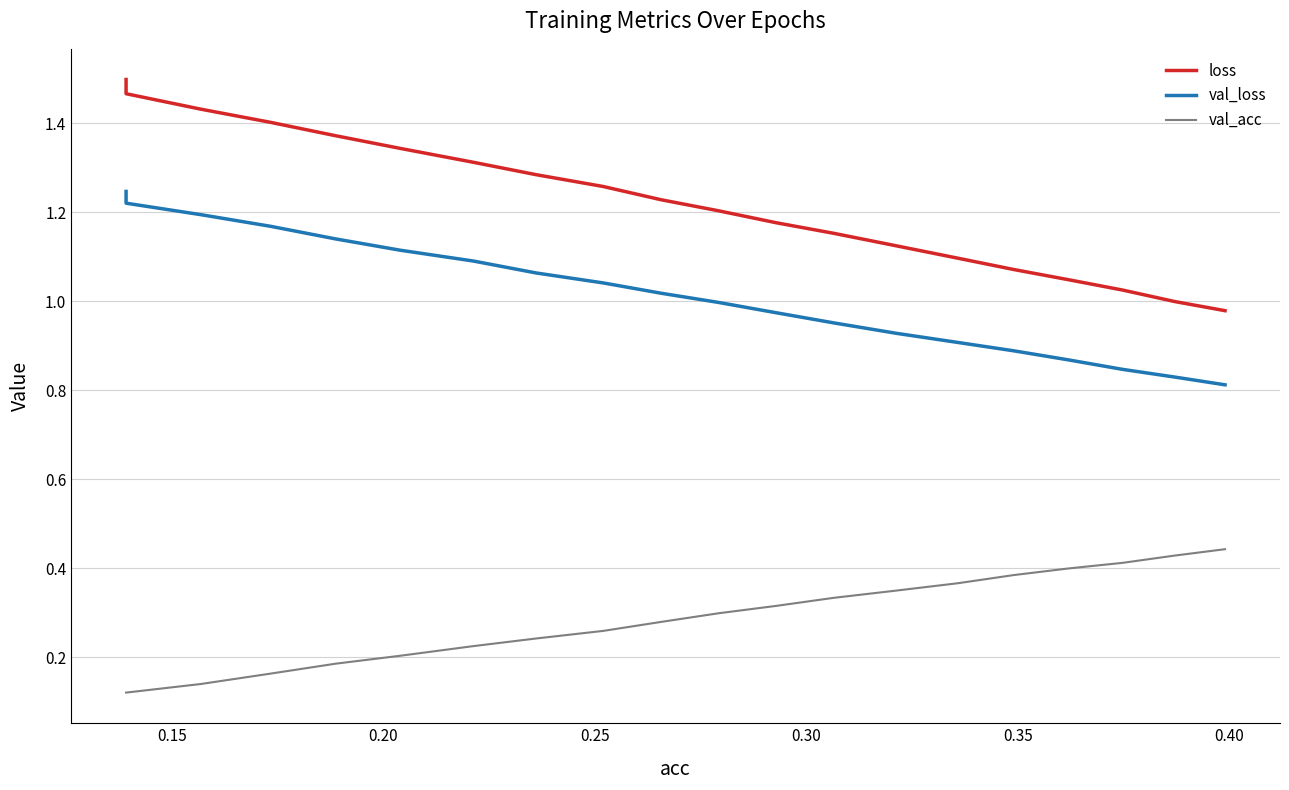

True or false: val_acc has more than 2 points higher than both neighbors.

False